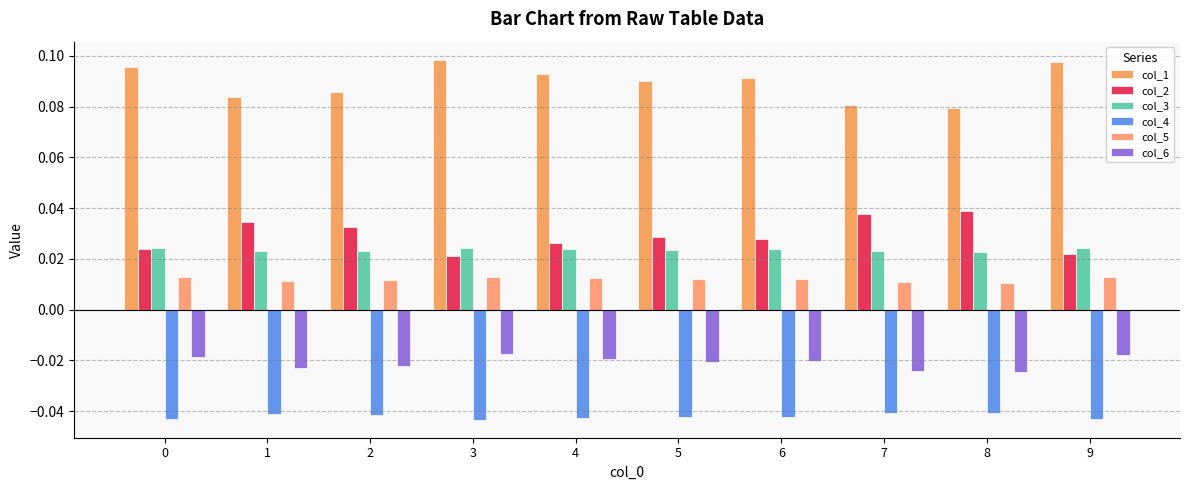

Where is col_6 nearest to the value 0?

3